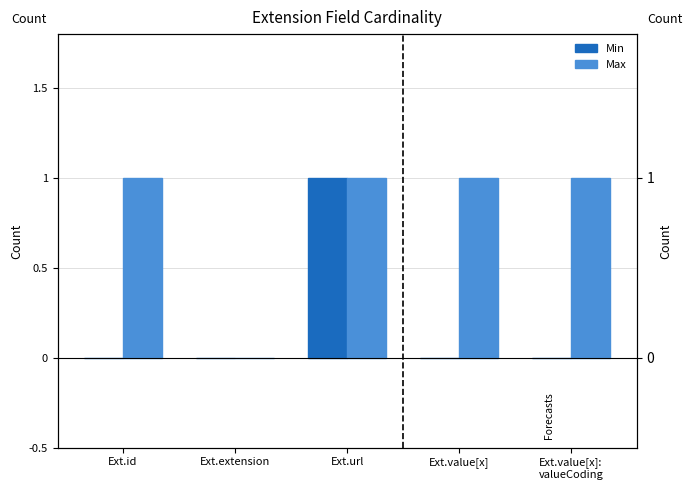

Which series changed the most between Ext.id and Ext.value[x]?

Min